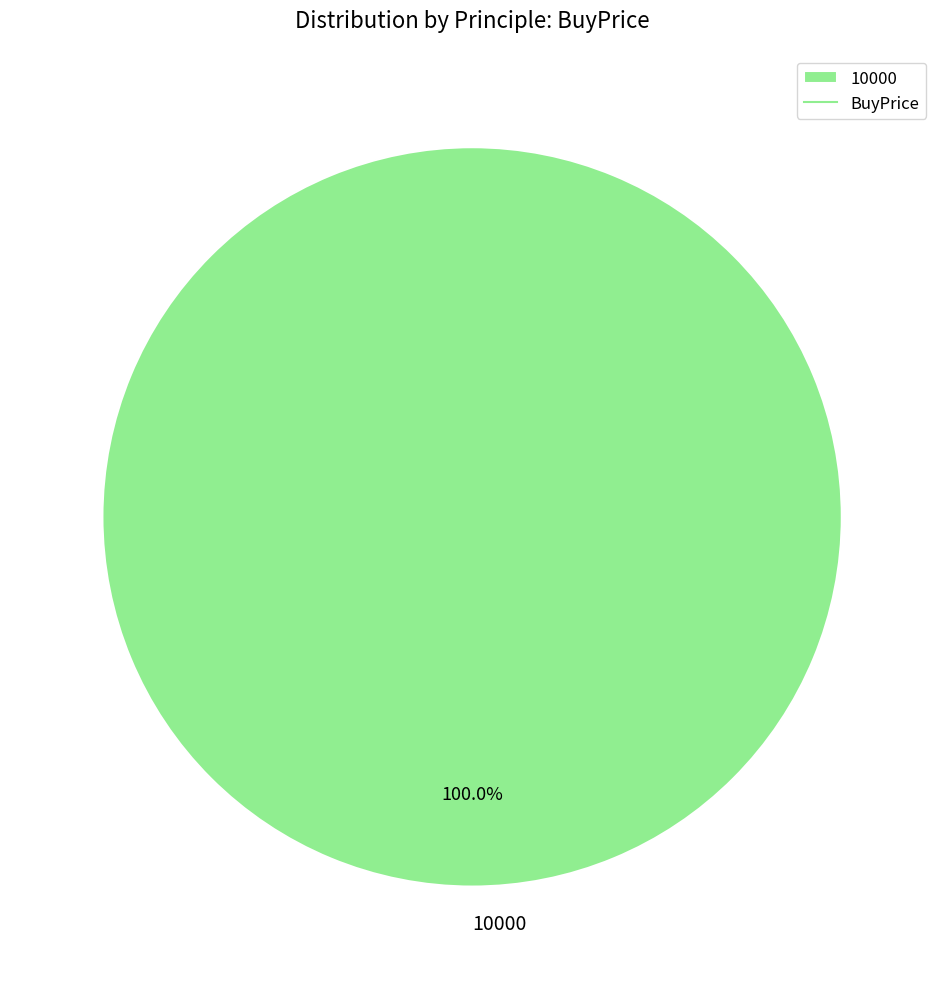

The 10000 slice represents 100% of the pie. True or false?

True